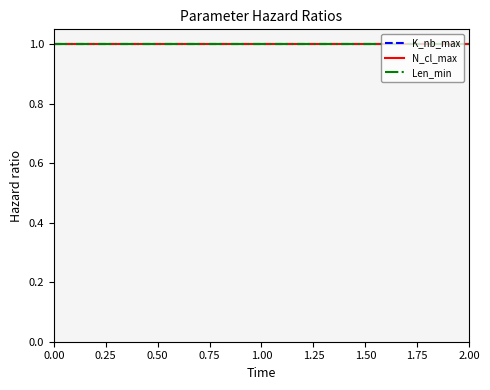

Rank the series by their maximum value, from highest to lowest.

K_nb_max, Len_min, N_cl_max